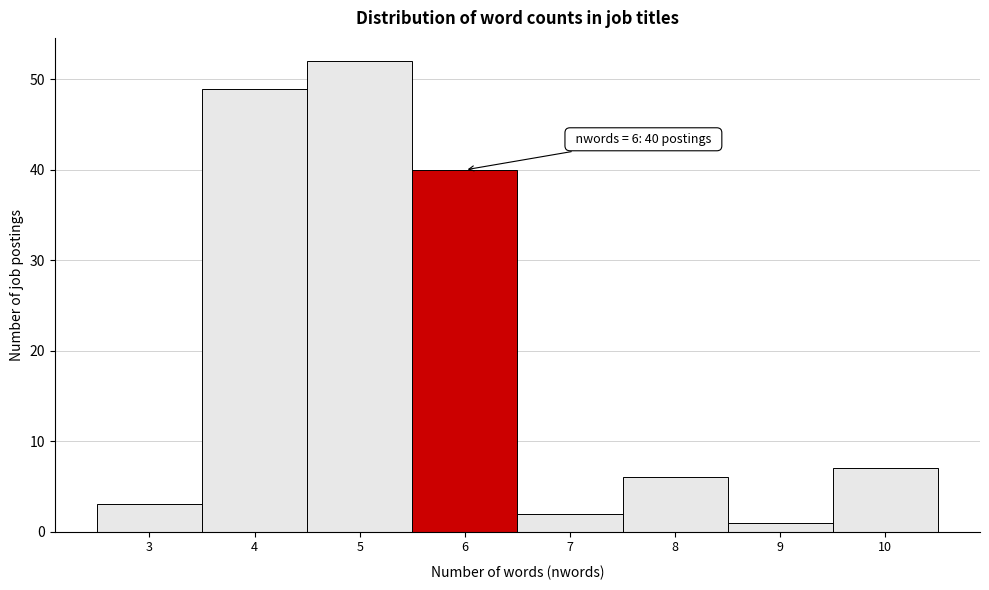

Reading right to left, transcribe all the data shown in this chart.

10=7	9=1	8=6	7=2	6=40	5=52	4=49	3=3